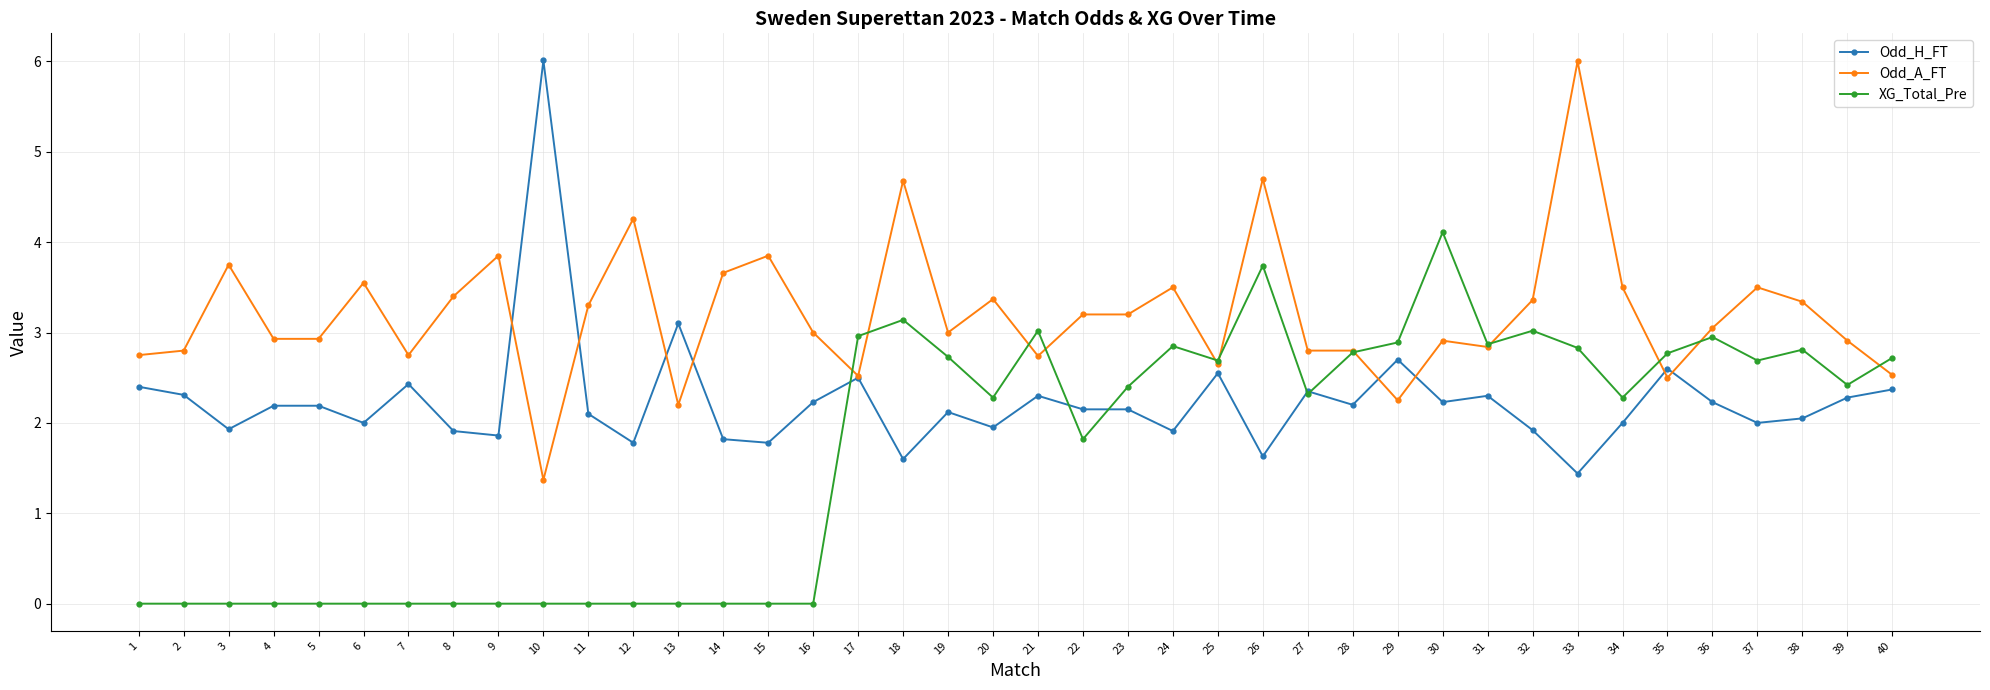

At how many categories does at least one series exceed 0?

40